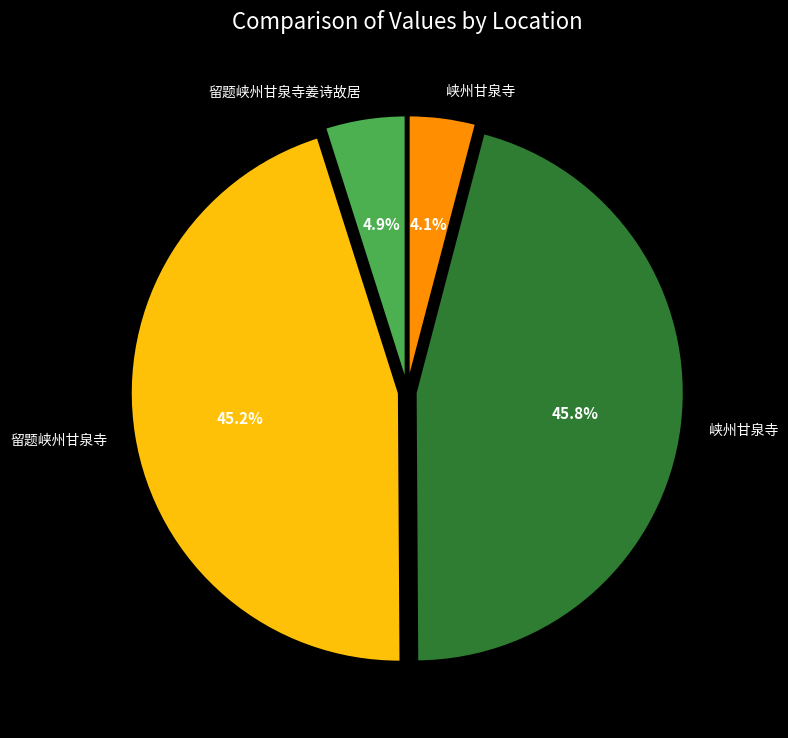

Is there any slice that represents more than half of the pie?

No